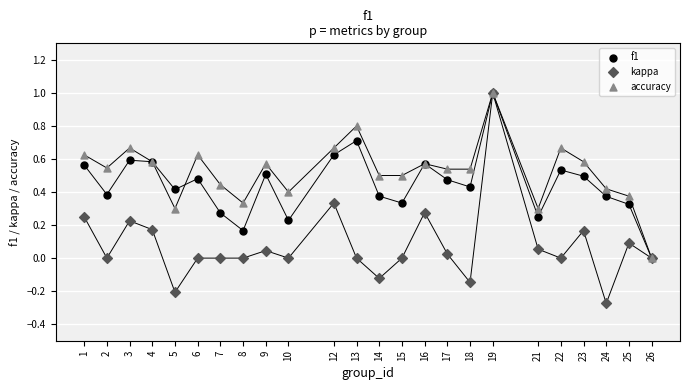

Which series contains the lowest Y value?

kappa